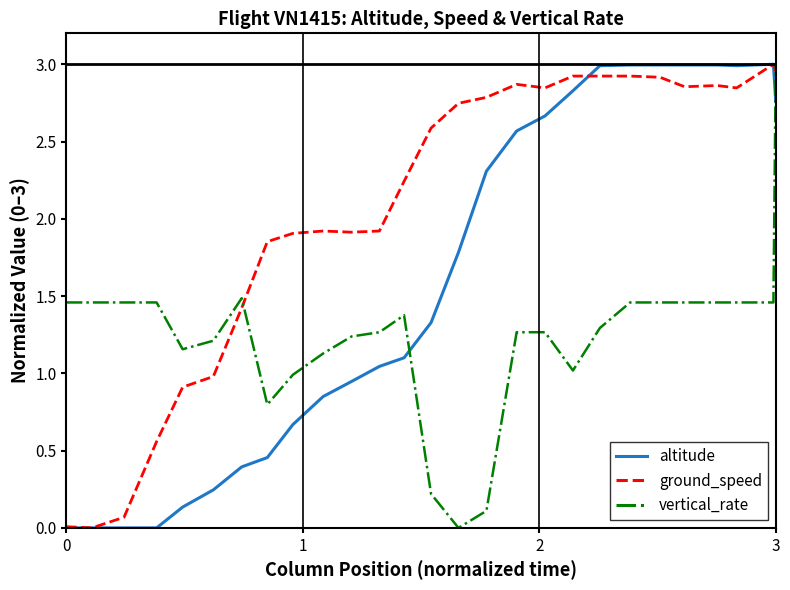

Which series has the largest total across all categories?

ground_speed